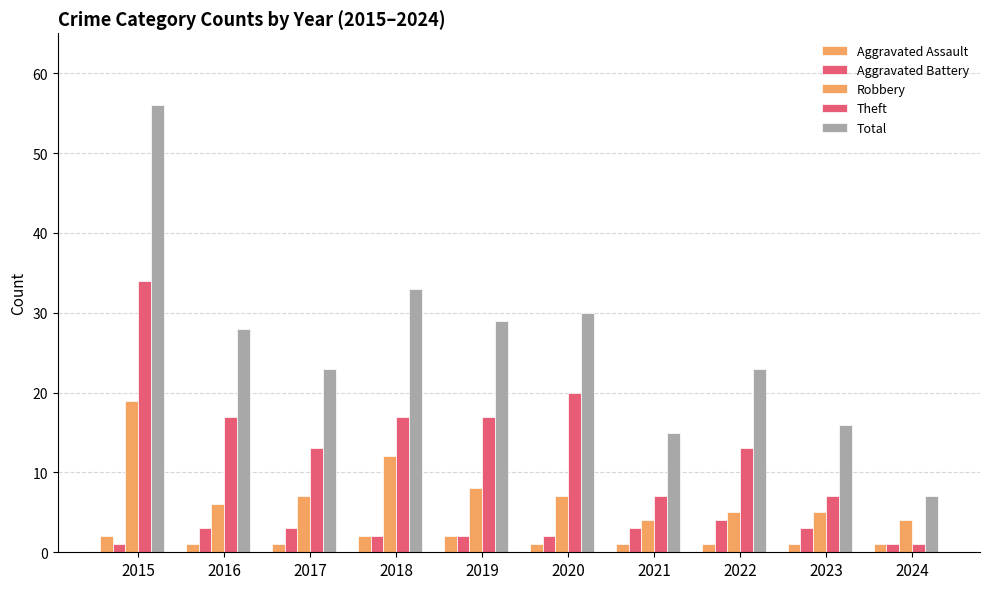

The value of Robbery at 2020 is 7. True or false?

True